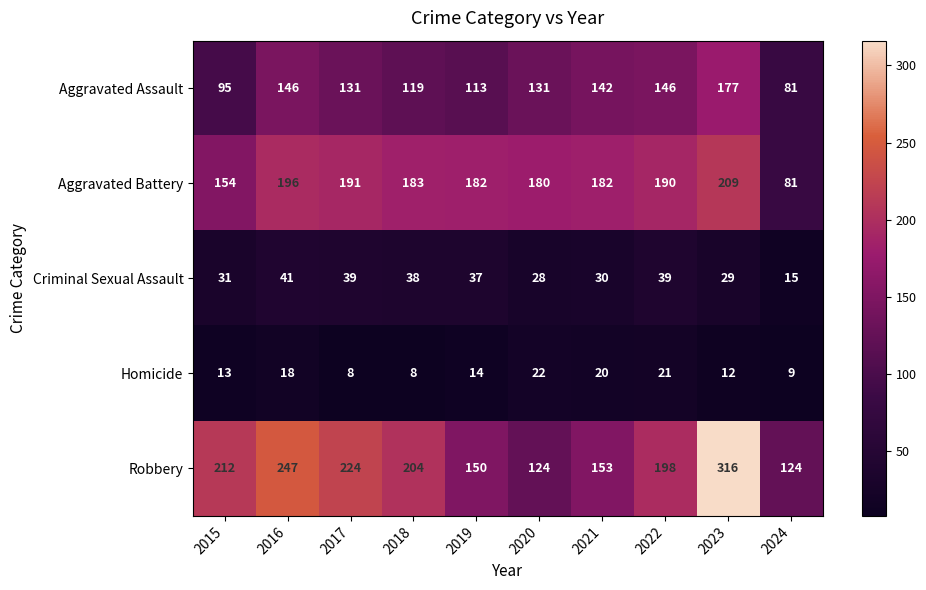

Read the Criminal Sexual Assault value at 2023, to the nearest 5.

30